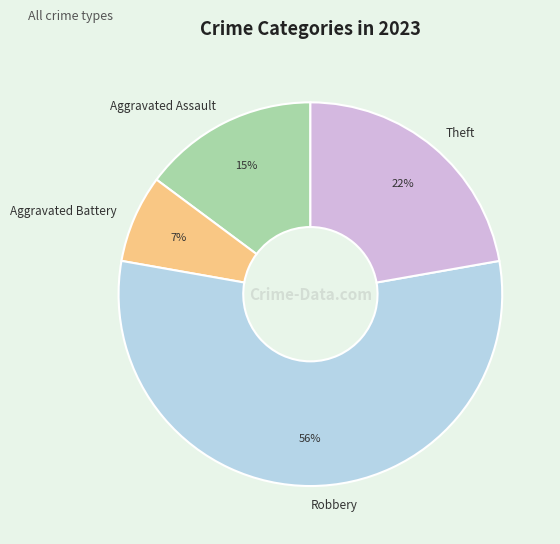

To the nearest percent, what is the difference between the Theft and Aggravated Assault slice percentages?

7%